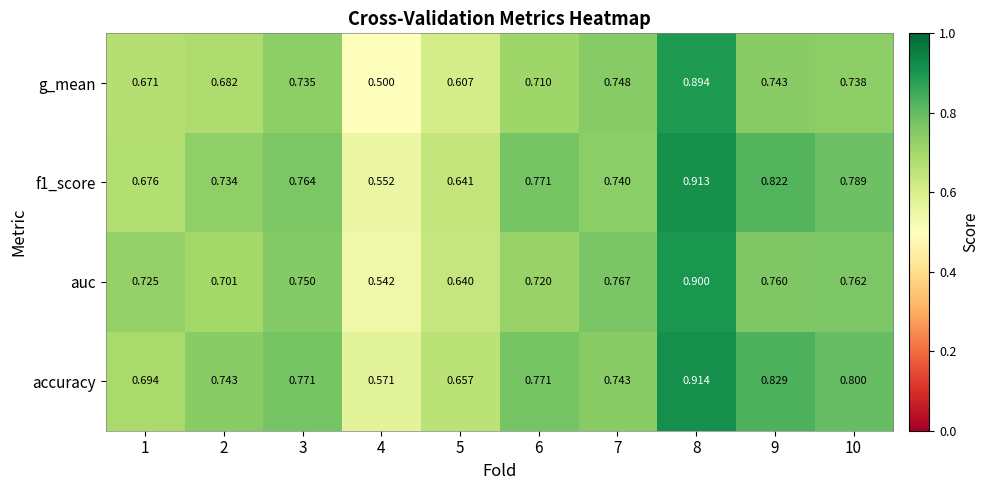

Which series changed the most between 3 and 5?

g_mean